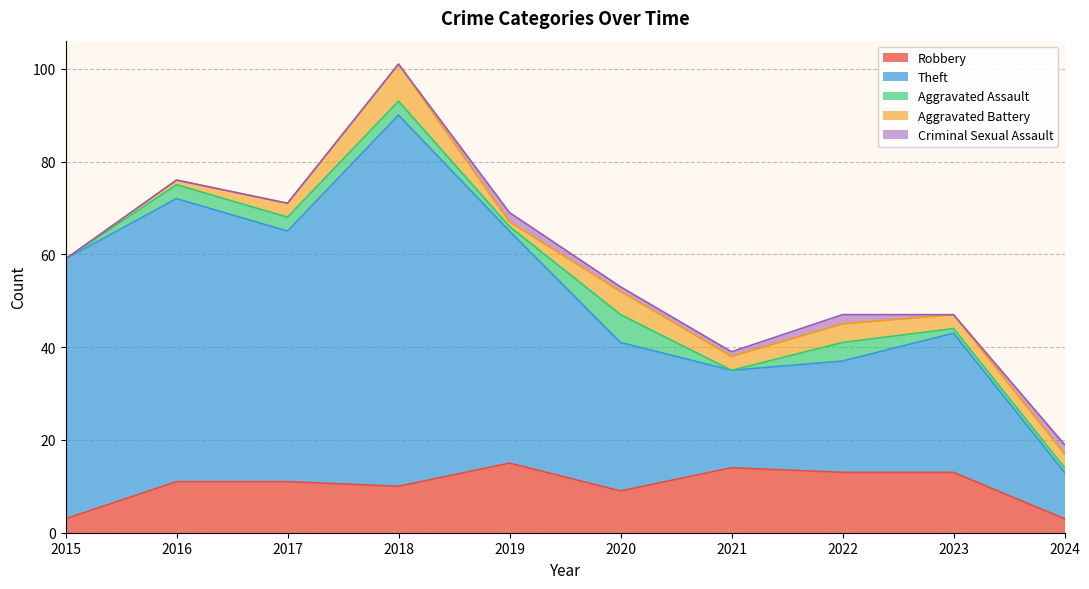

Rank the series by their maximum value, from highest to lowest.

Theft, Robbery, Aggravated Battery, Aggravated Assault, Criminal Sexual Assault